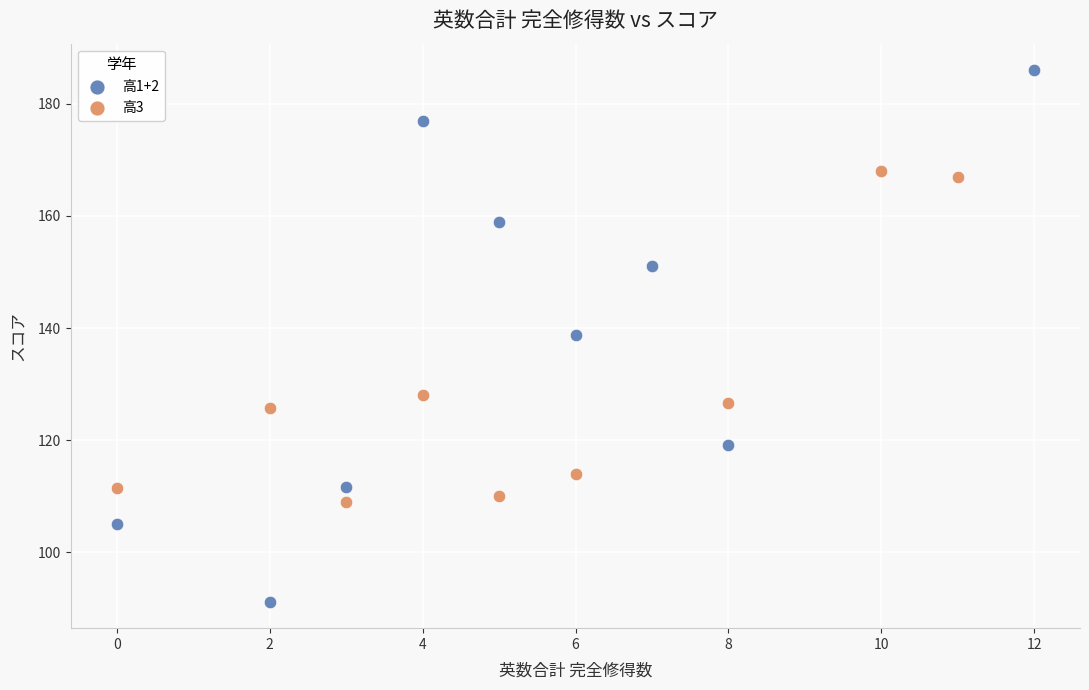

Which series has the largest Y range (max minus min)?

高1+2